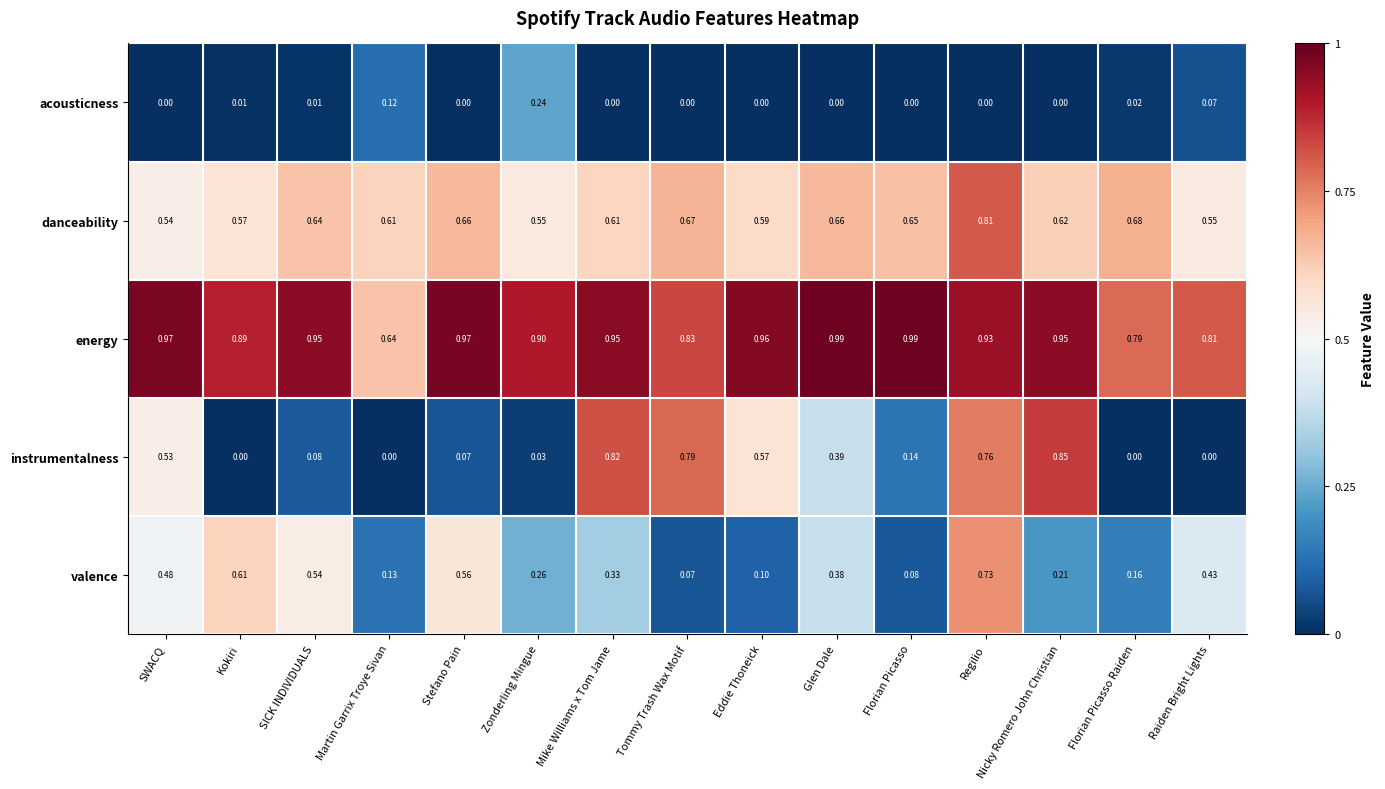

Between Stefano Pain and Regilio, which series saw the biggest shift?

instrumentalness